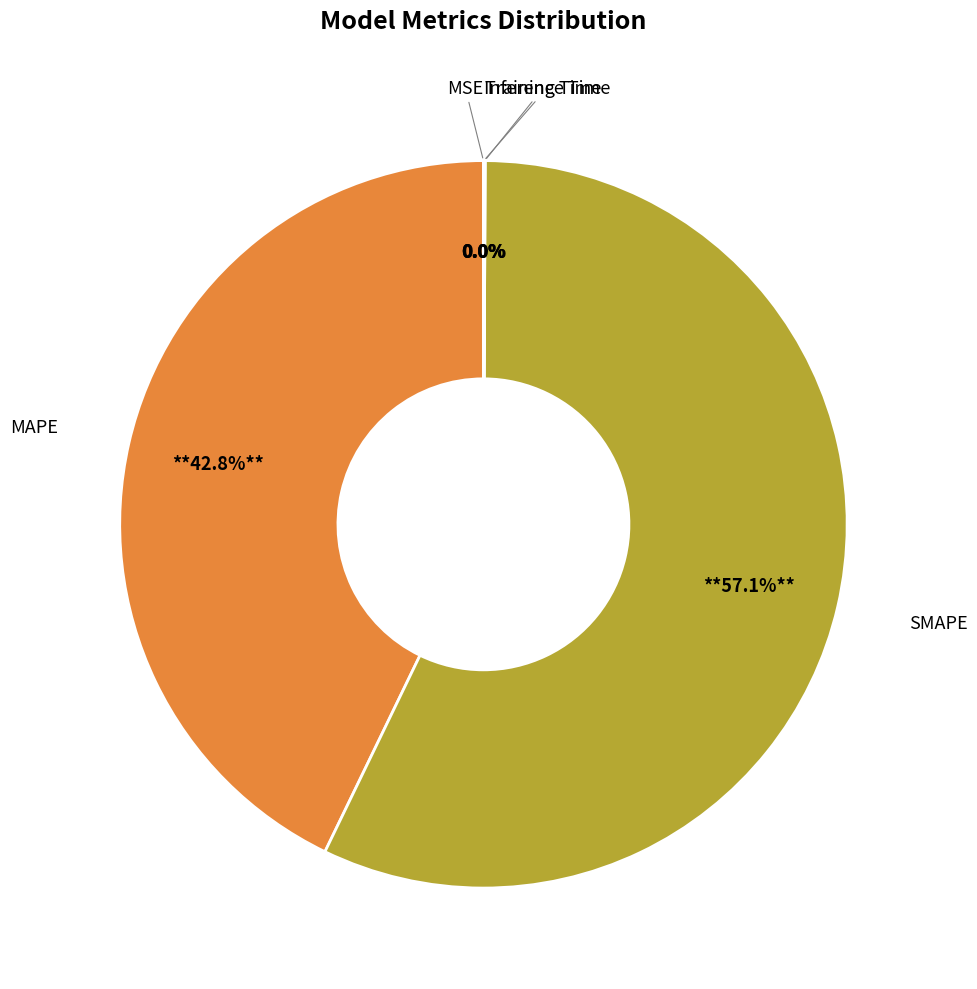

Is there any slice that represents more than half of the pie?

Yes